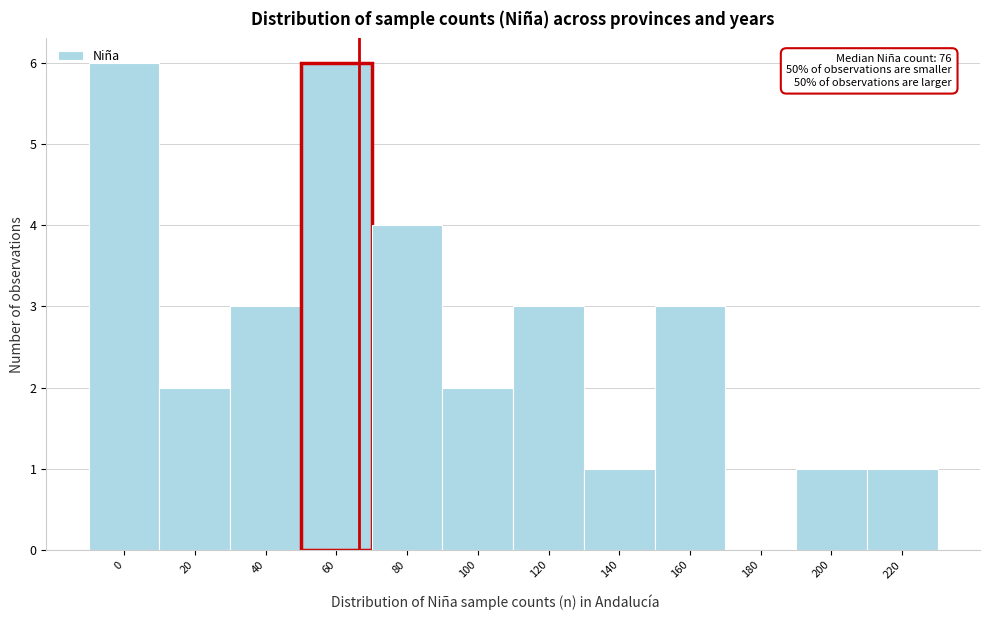

What is the sum of the values at 60 and 100?

8